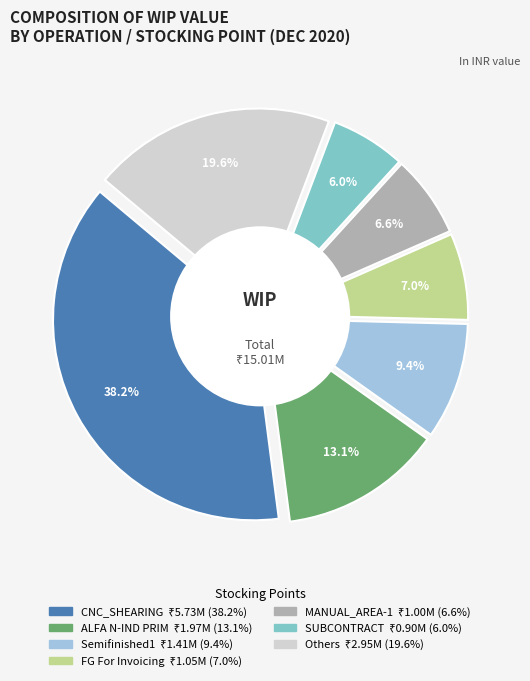

Does To S/C represent more than half of the total?

No